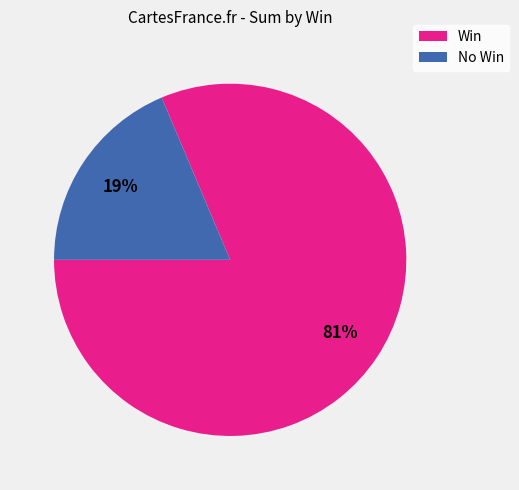

Does Win account for over 50% of the chart?

Yes